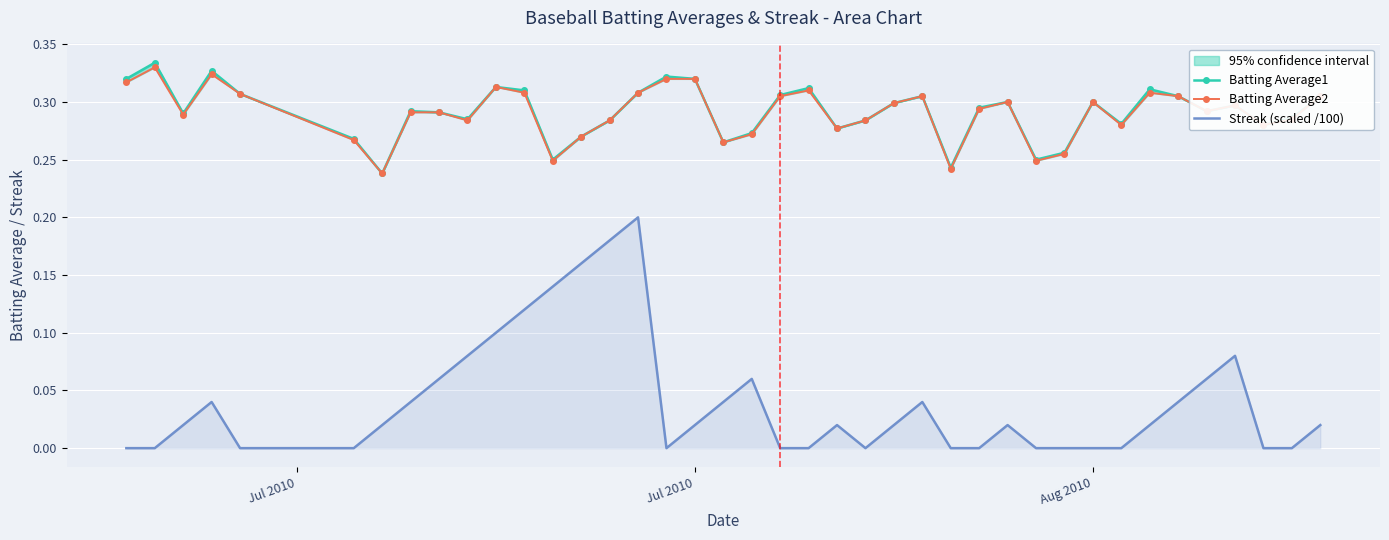

Reading left to right, extract all data points from this chart.

Batting Average1: 0.3	0.3	0.3	0.3	0.3	0.3	0.2	0.3	0.3	0.3	0.3	0.3	0.2	0.3	0.3	0.3	0.3	0.3	0.3	0.3	0.3	0.3	0.3	0.3	0.3	0.3	0.2	0.3	0.3	0.2	0.3	0.3	0.3	0.3	0.3	0.3	0.3	0.3	0.3	0.3
Batting Average2: 0.3	0.3	0.3	0.3	0.3	0.3	0.2	0.3	0.3	0.3	0.3	0.3	0.2	0.3	0.3	0.3	0.3	0.3	0.3	0.3	0.3	0.3	0.3	0.3	0.3	0.3	0.2	0.3	0.3	0.2	0.3	0.3	0.3	0.3	0.3	0.3	0.3	0.3	0.3	0.3
Streak (scaled /100): 0.0	0.0	0.0	0.0	0.0	0.0	0.0	0.0	0.1	0.1	0.1	0.1	0.1	0.2	0.2	0.2	0.0	0.0	0.0	0.1	0.0	0.0	0.0	0.0	0.0	0.0	0.0	0.0	0.0	0.0	0.0	0.0	0.0	0.0	0.0	0.1	0.1	0.0	0.0	0.0